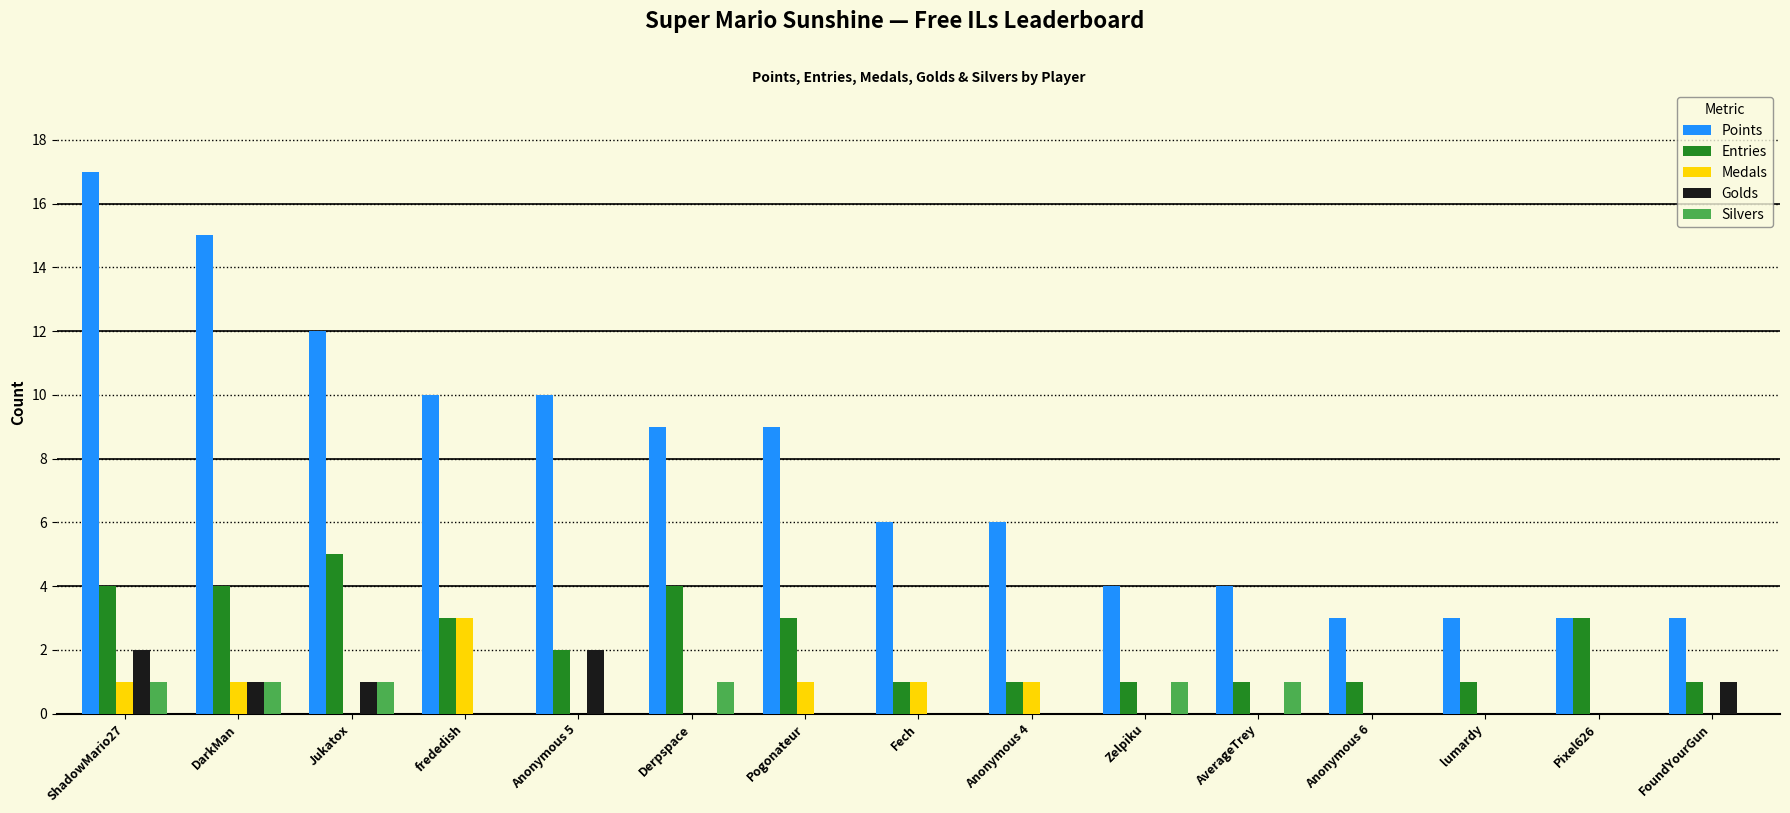

The value of Golds at Zelpiku is -1. True or false?

False